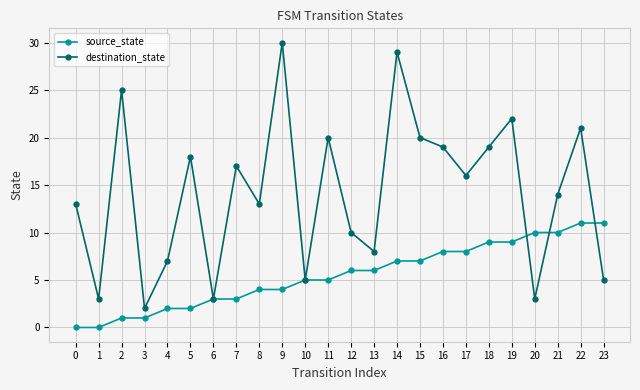

Reading left to right, what are all the values shown in this chart?

source_state: 0	0	1	1	2	2	3	3	4	4	5	5	6	6	7	7	8	8	9	9	10	10	11	11
destination_state: 13	3	25	2	7	18	3	17	13	30	5	20	10	8	29	20	19	16	19	22	3	14	21	5